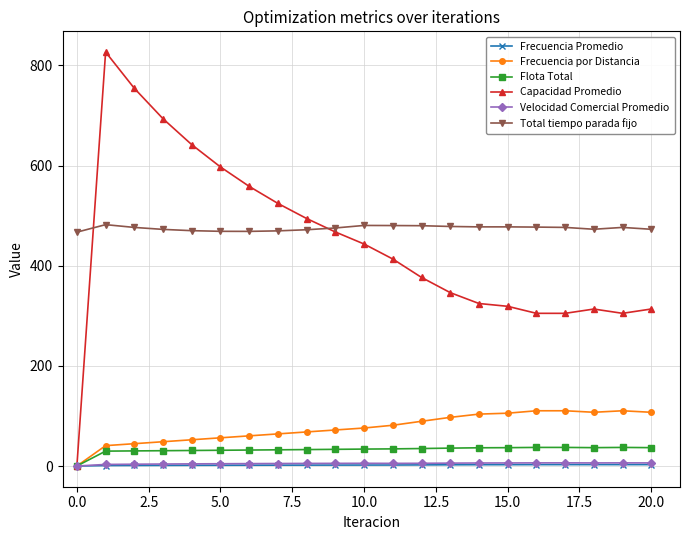

At how many categories does at least one series exceed 17?

21